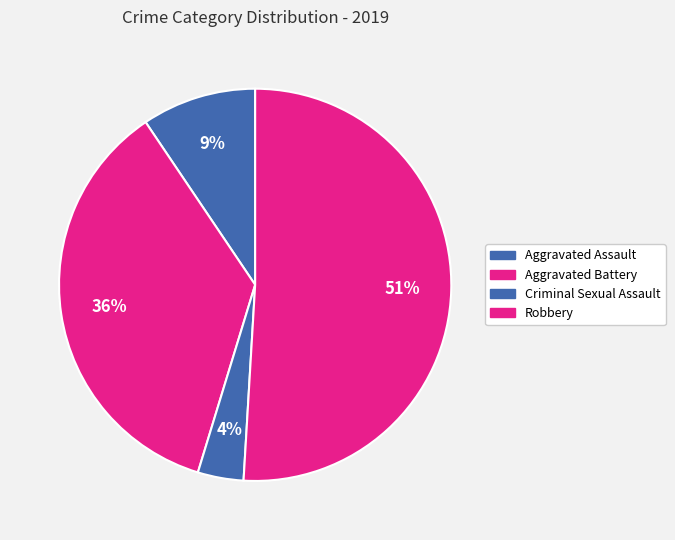

Which has a higher value, Robbery or Aggravated Assault?

Robbery